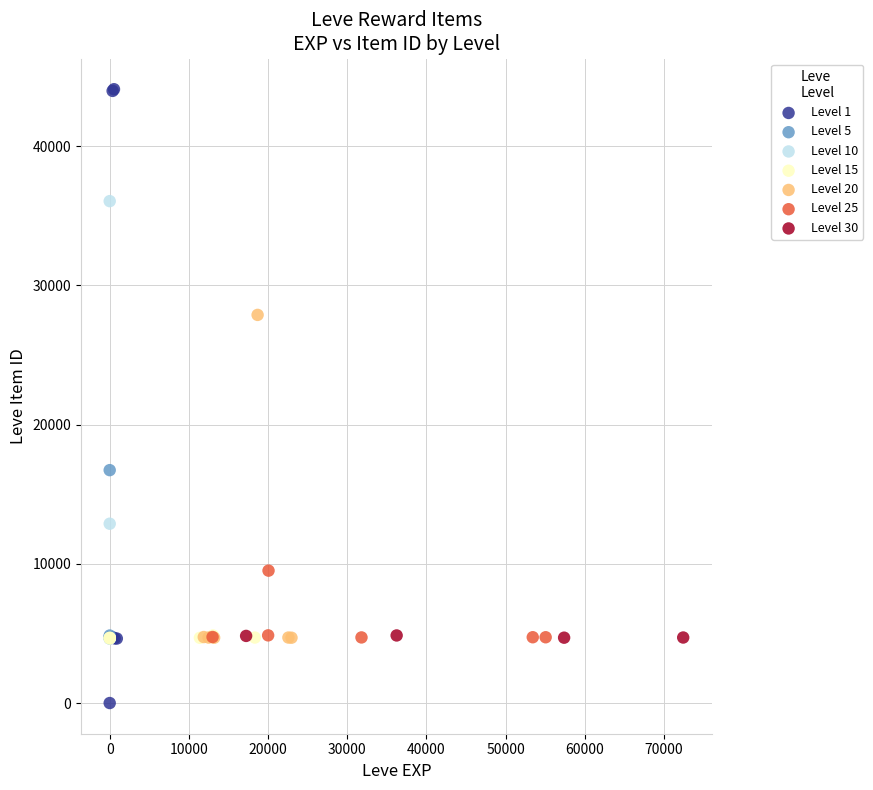

Which series contains the highest Y value?

Level 1